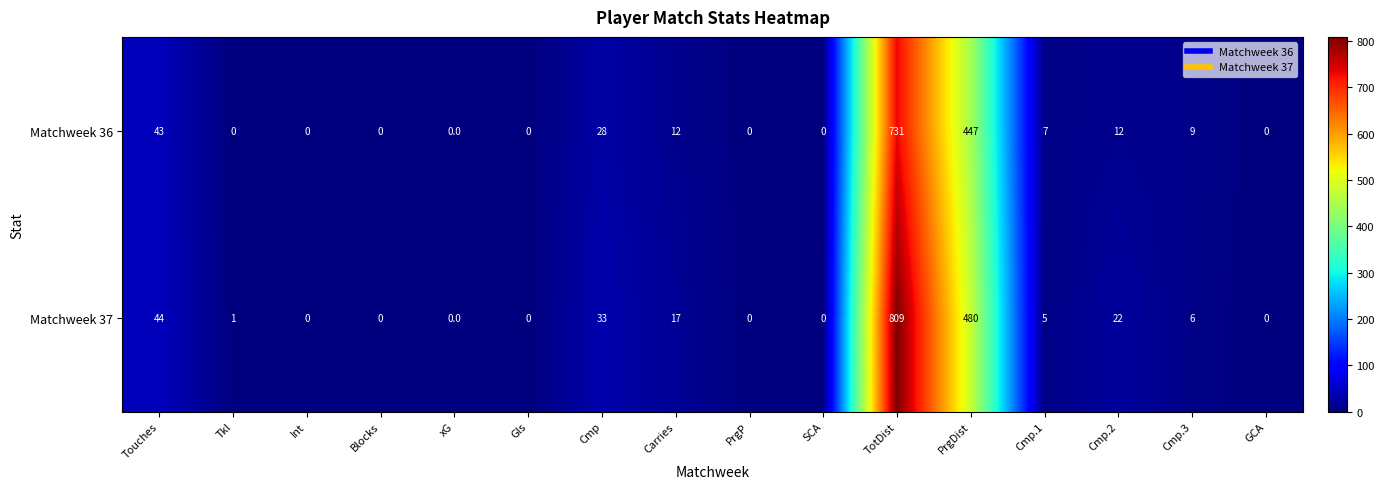

What is the difference between the second highest and minimum values in the Matchweek 37 series?

480